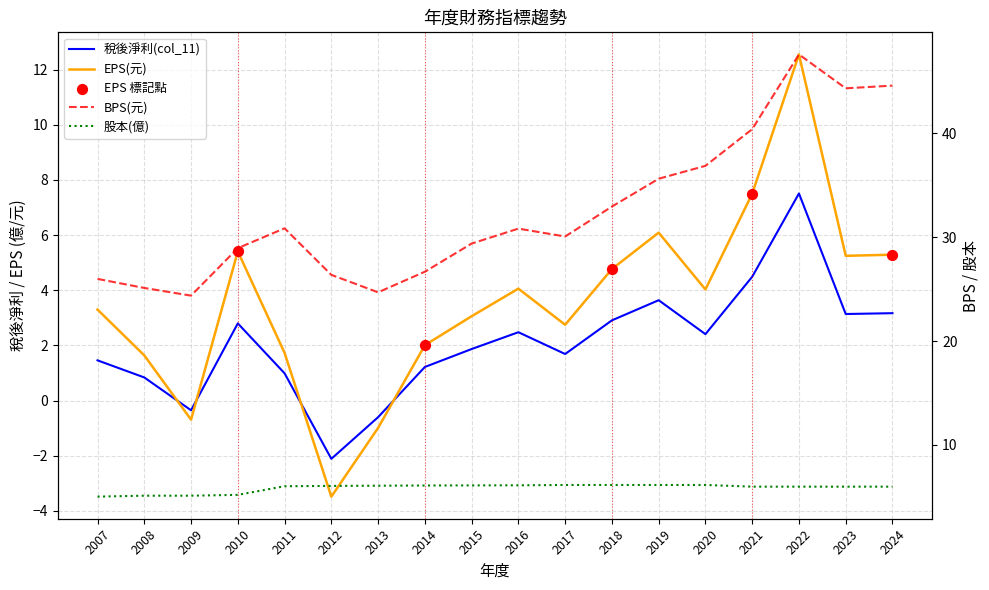

Which series contains the highest Y value?

BPS